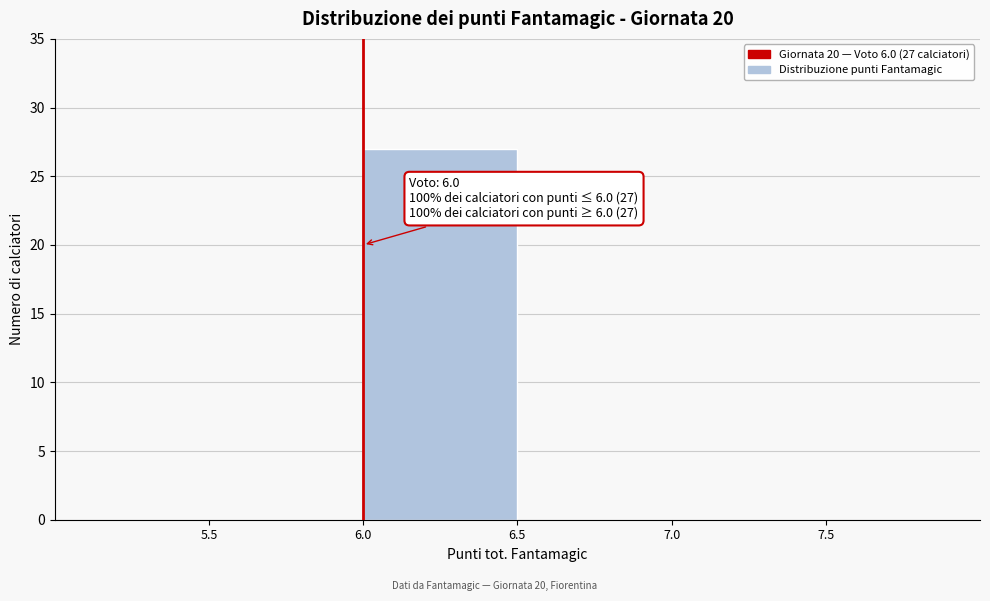

Which range on the x-axis has the tallest bar?

6.0 to 6.5